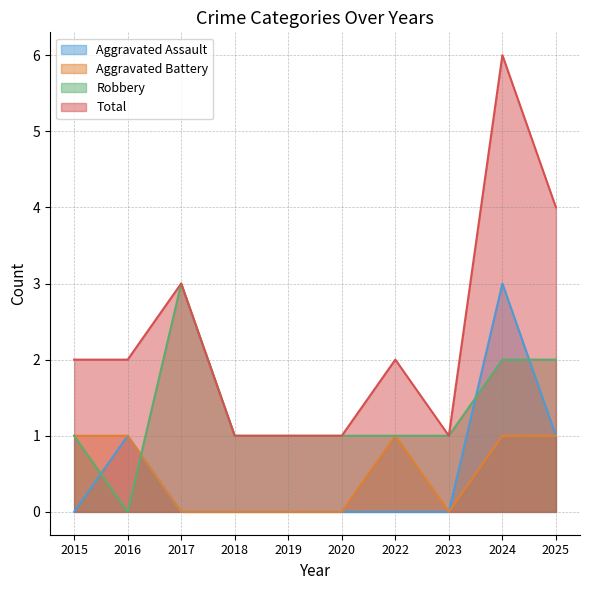

How many data points in Aggravated Assault are above 0?

3